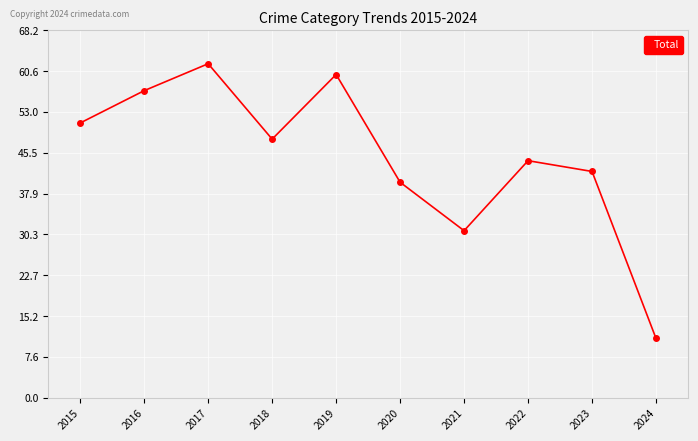

Reading left to right, list all the values displayed in this chart.

51	57	62	48	60	40	31	44	42	11